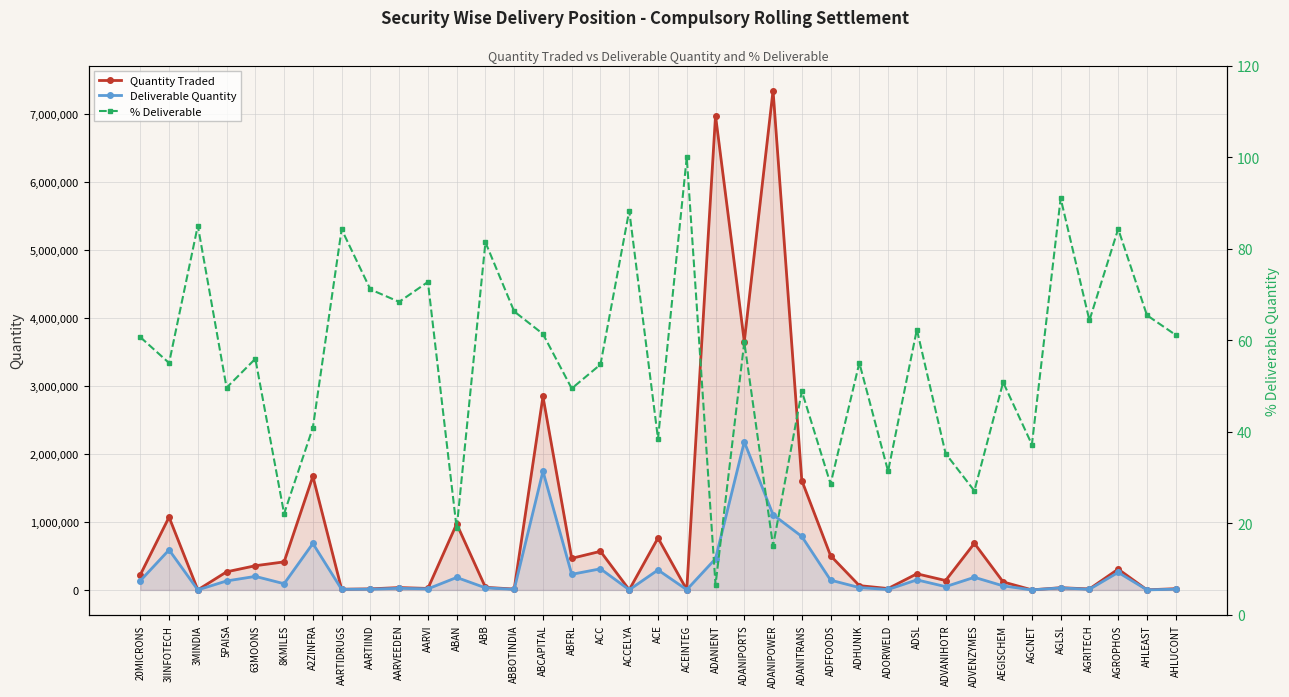

List the labels in order of Deliverable Quantity value, smallest first.

AGCNET, 3MINDIA, AHLEAST, ACCELYA, ACEINTEG, ADORWELD, ABBOTINDIA, AARTIDRUGS, AGRITECH, AHLUCONT, AARTIIND, AARVI, AARVEEDEN, AGLSL, ABB, ADHUNIK, ADVANIHOTR, AEGISCHEM, 8KMILES, 5PAISA, 20MICRONS, ADFFOODS, ADSL, ABAN, ADVENZYMES, 63MOONS, ABFRL, AGROPHOS, ACE, ACC, ADANIENT, 3IINFOTECH, A2ZINFRA, ADANITRANS, ADANIPOWER, ABCAPITAL, ADANIPORTS